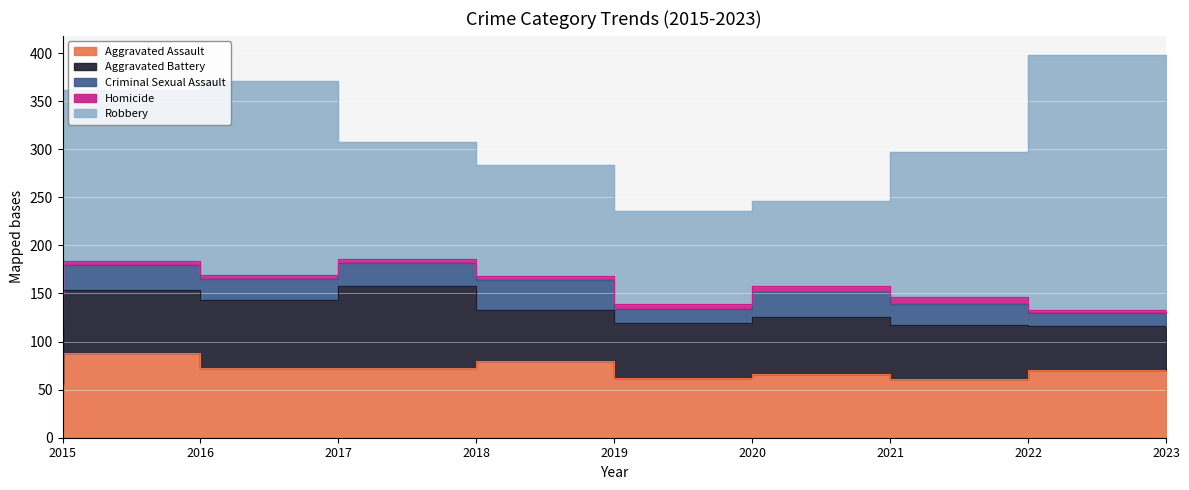

How many lines are shown in the chart?

5